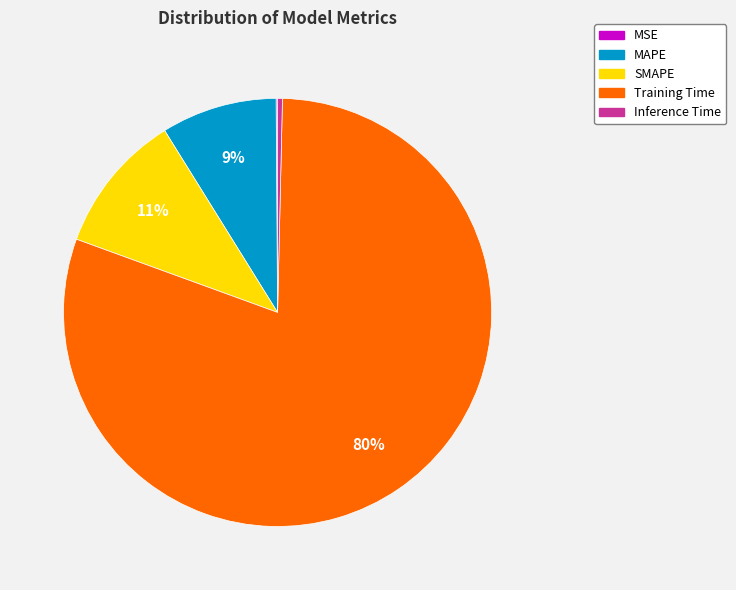

To the nearest percent, what percentage of the pie is MAPE?

9%